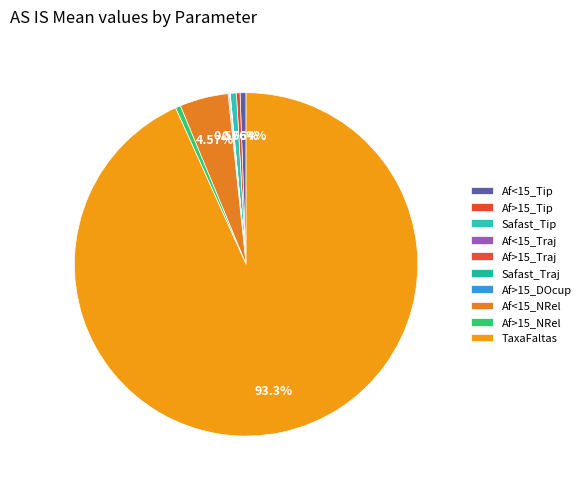

To the nearest percent, what is the average slice percentage?

10%